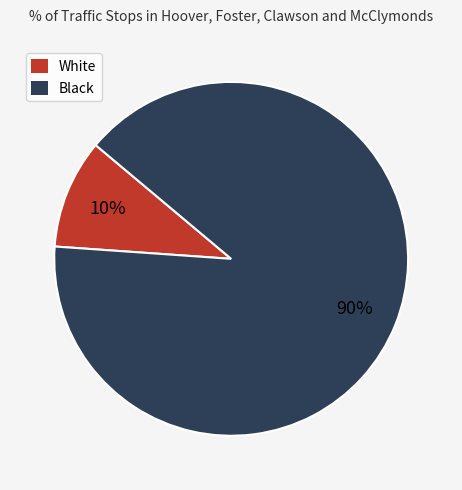

Which has a higher value, Black or White?

Black